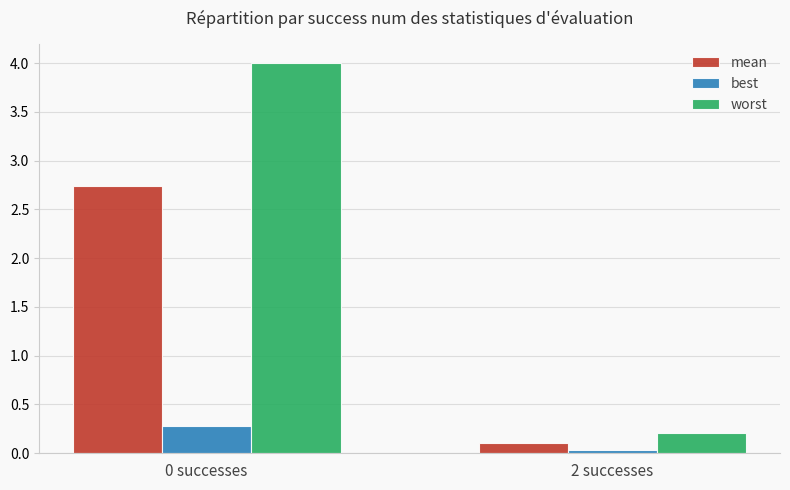

Is it true that worst equals 4.0 at 0 successes?

True